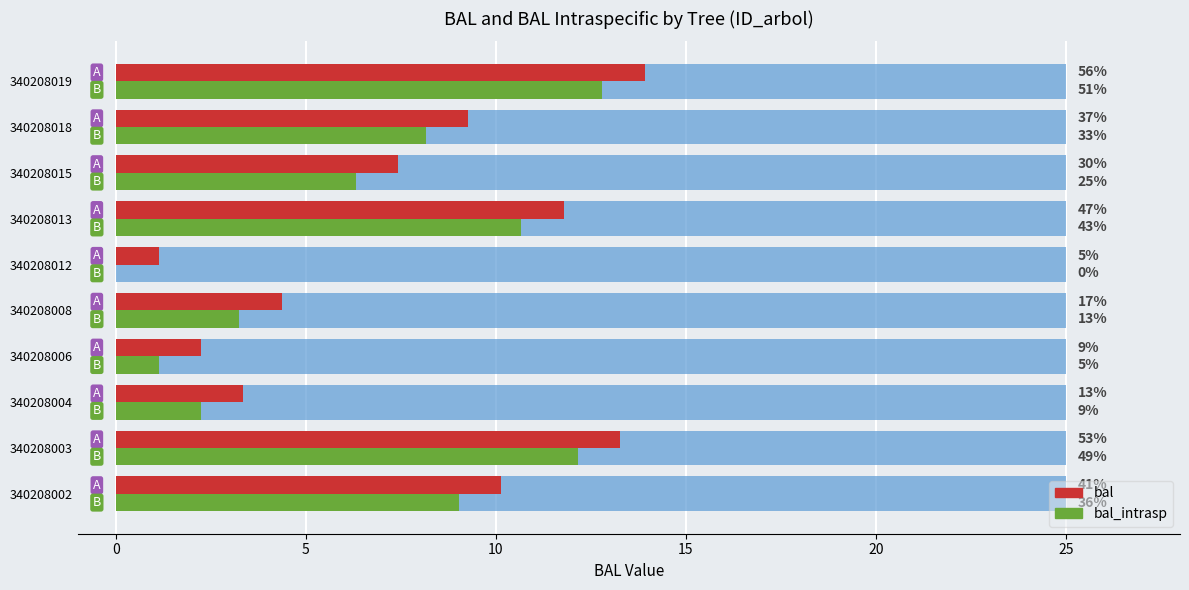

How many bars are there in total?

20